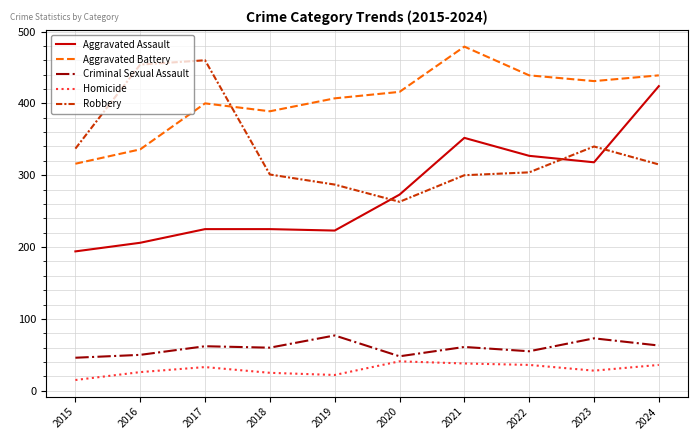

True or false: Homicide has a value of 52 at 2017.

False